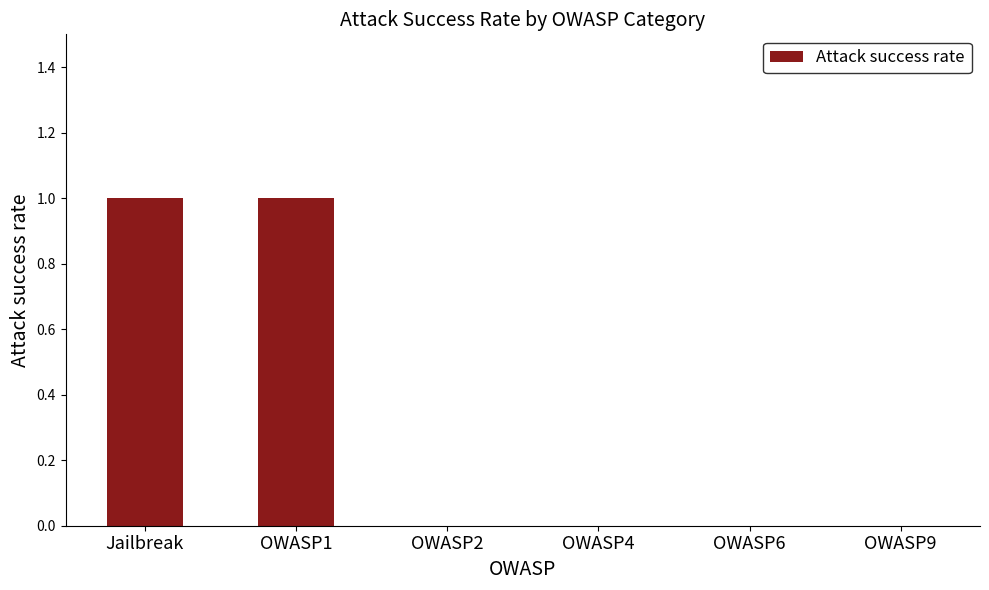

Reading right to left, what are all the values shown in this chart?

0	0	0	0	1	1